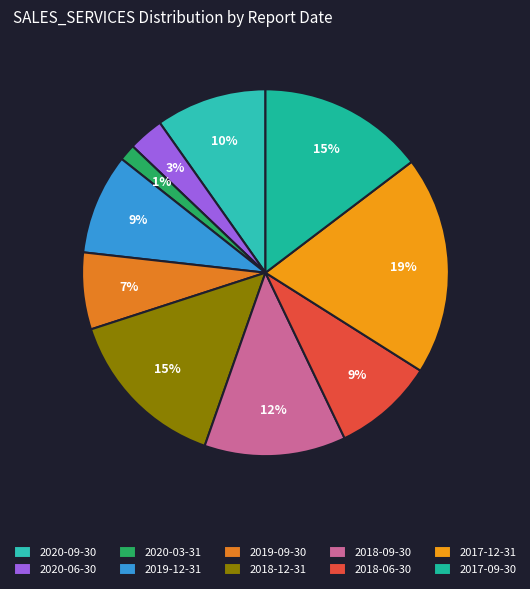

Count the number of slices in the pie.

10